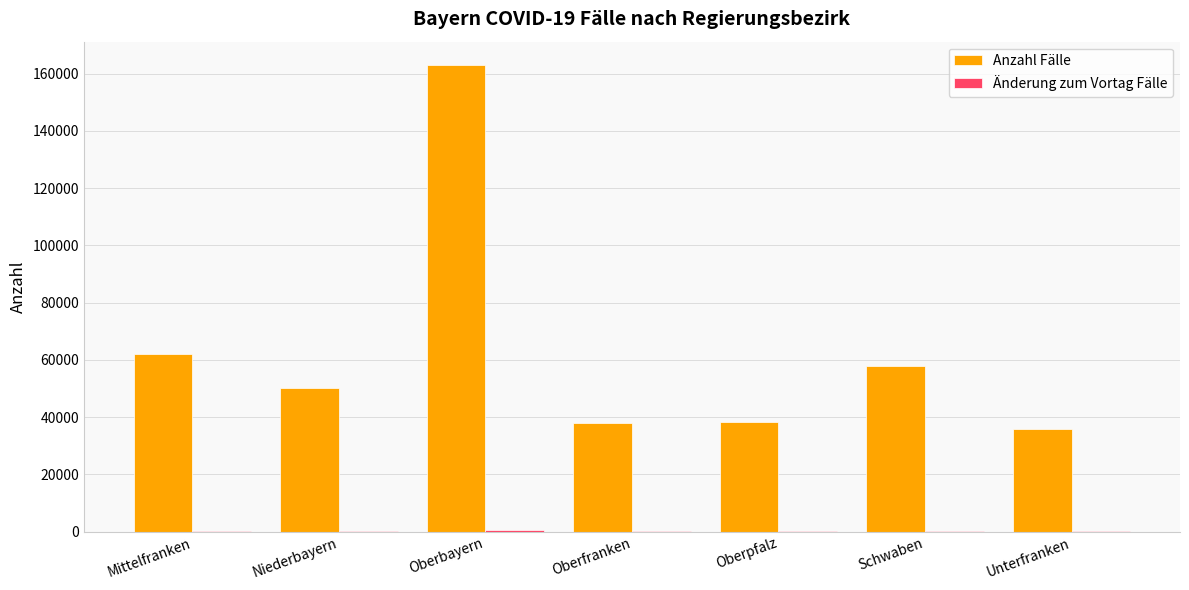

At which category does the chart reach its peak across all series?

Oberbayern